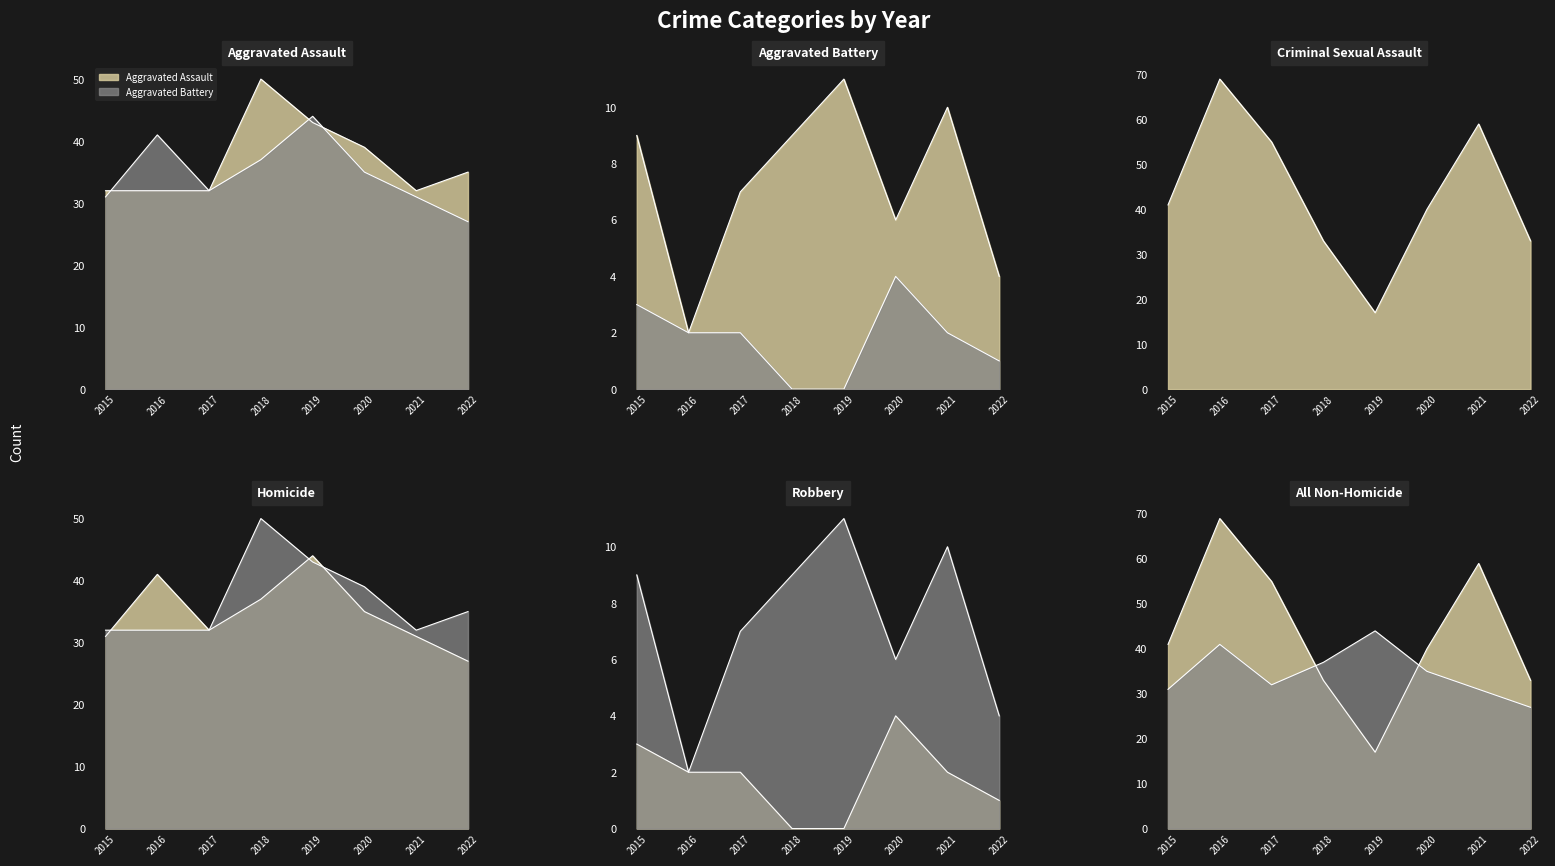

At which label does Aggravated Assault reach its minimum?

2015